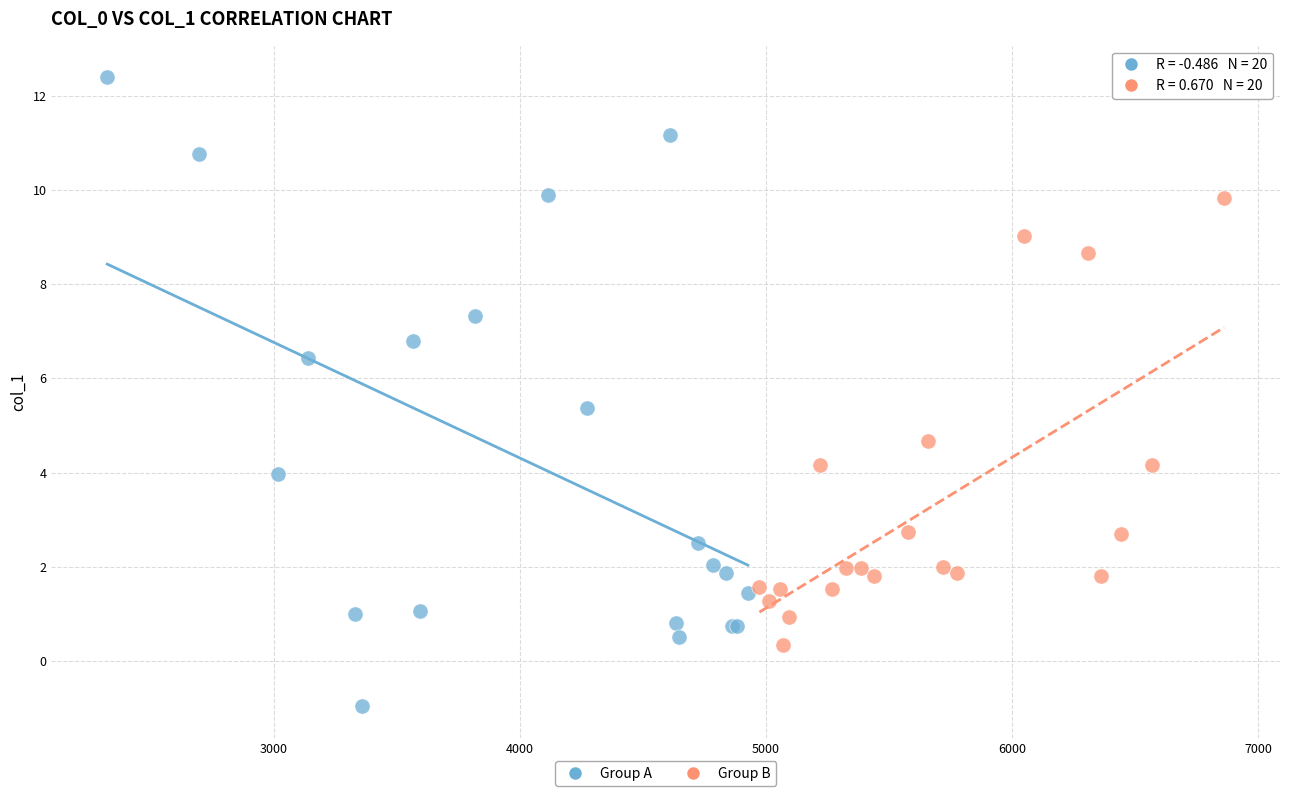

Which series reaches the minimum Y coordinate?

Group A